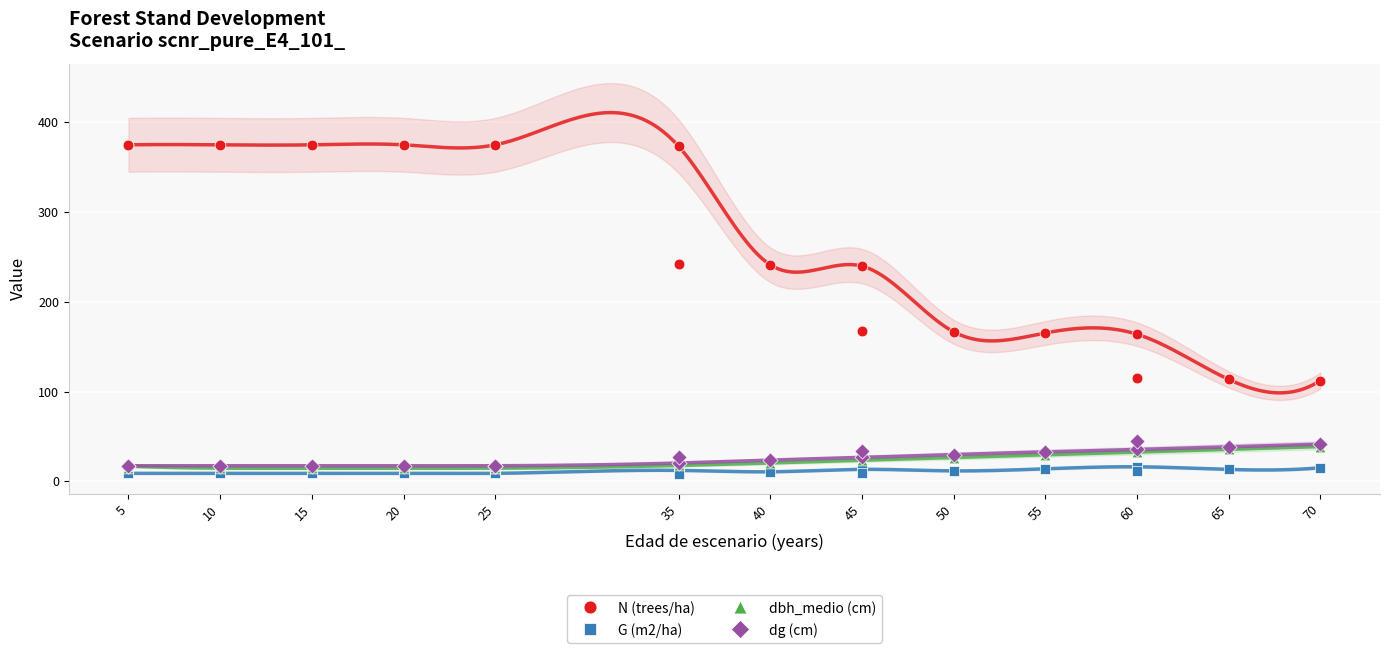

Which series has the widest spread of Y values?

N (trees/ha)